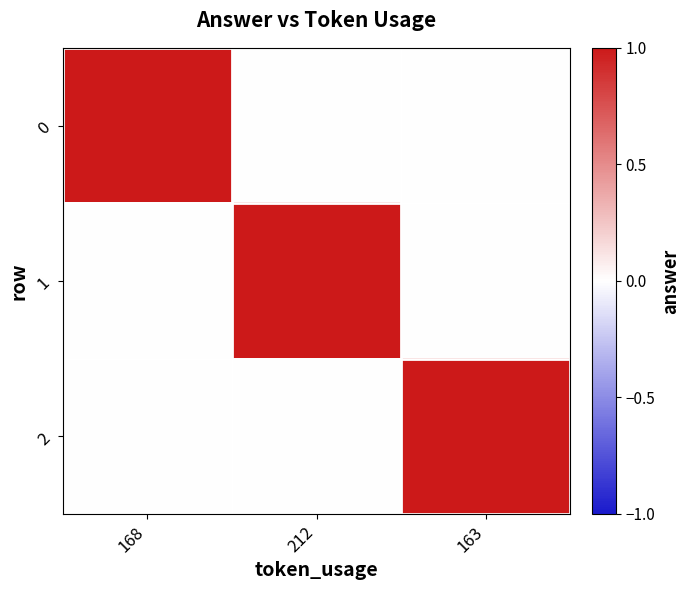

Count the number of data series in this chart.

3